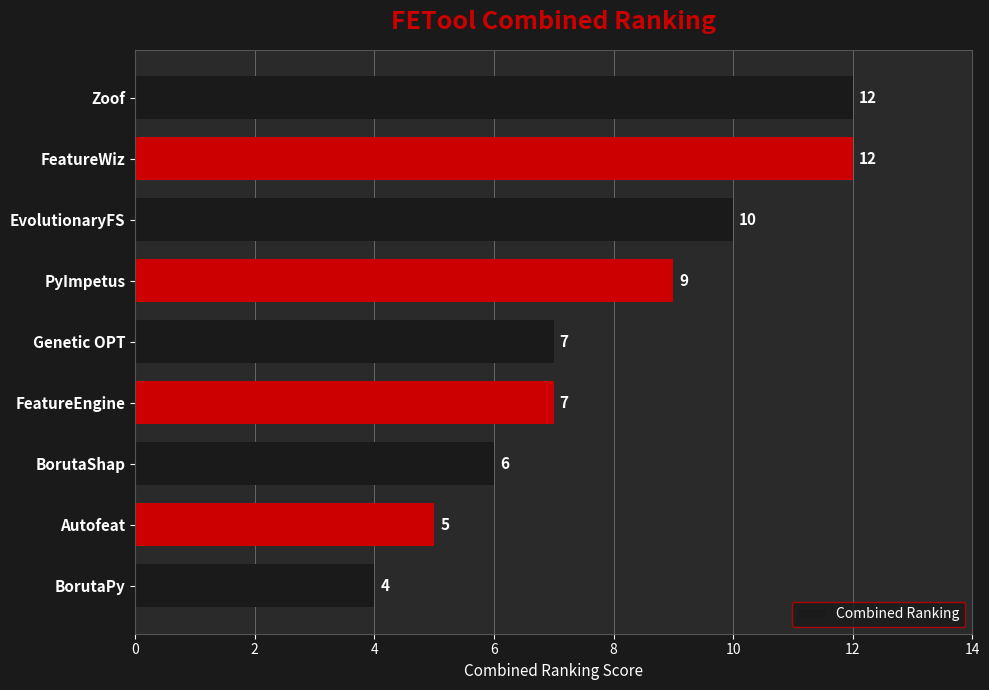

How many values are between 6 and 10?

5